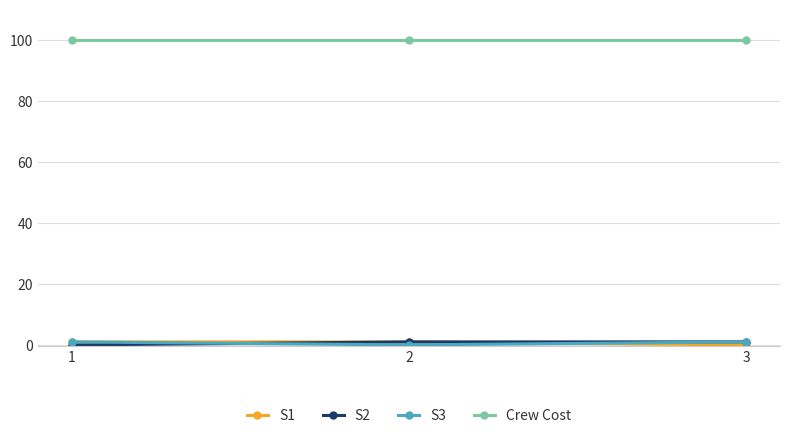

What is the minimum value for Crew Cost?

100